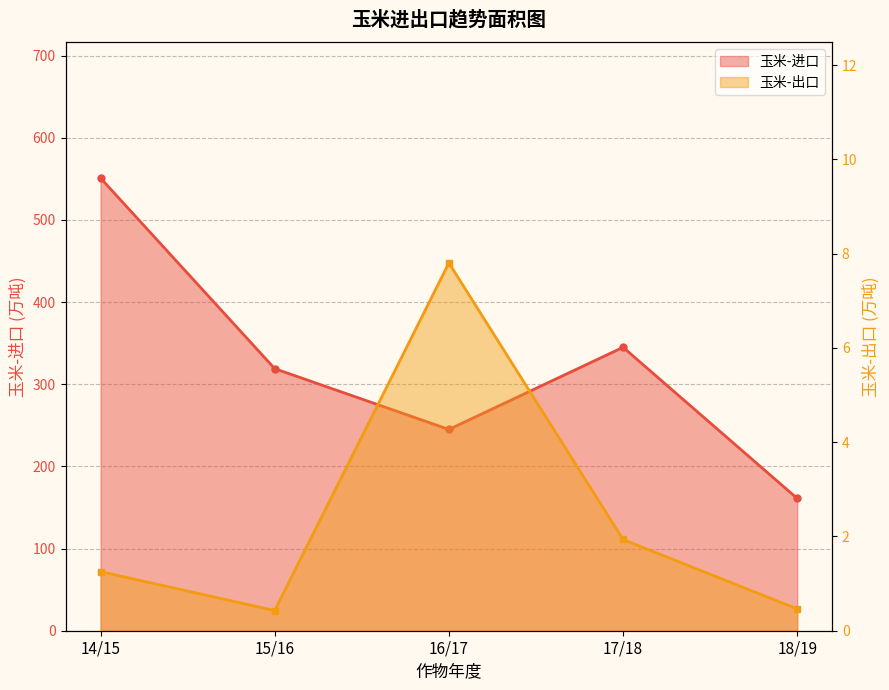

What is the average value of the 玉米-出口 series?

2.4